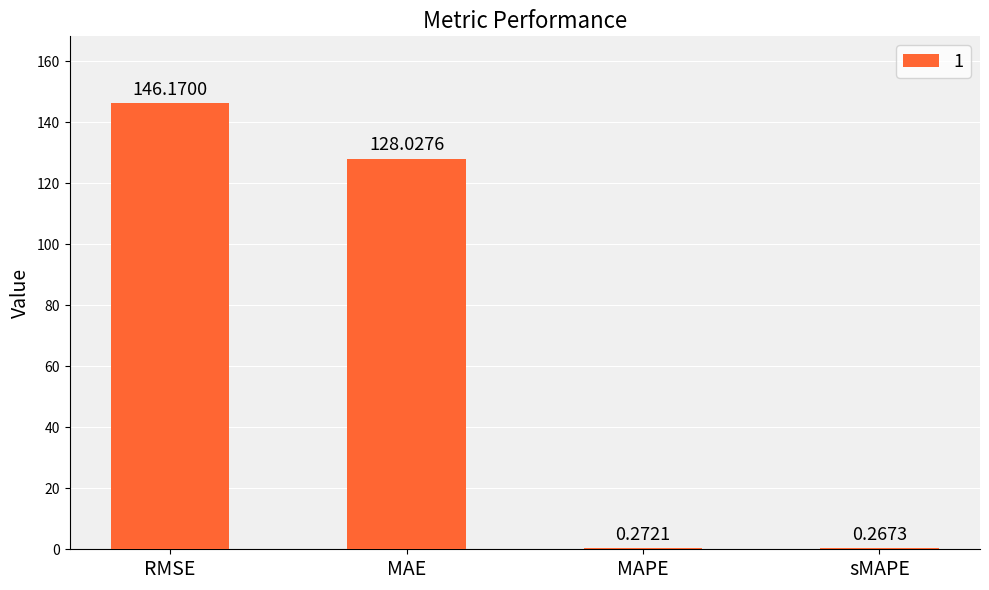

Where does the data first go above 128?

RMSE